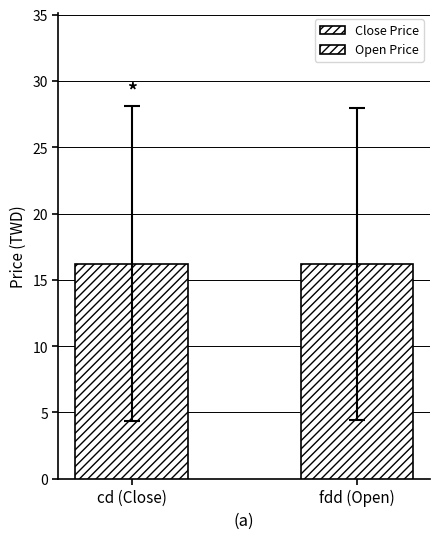

How many distinct data groups are displayed?

2